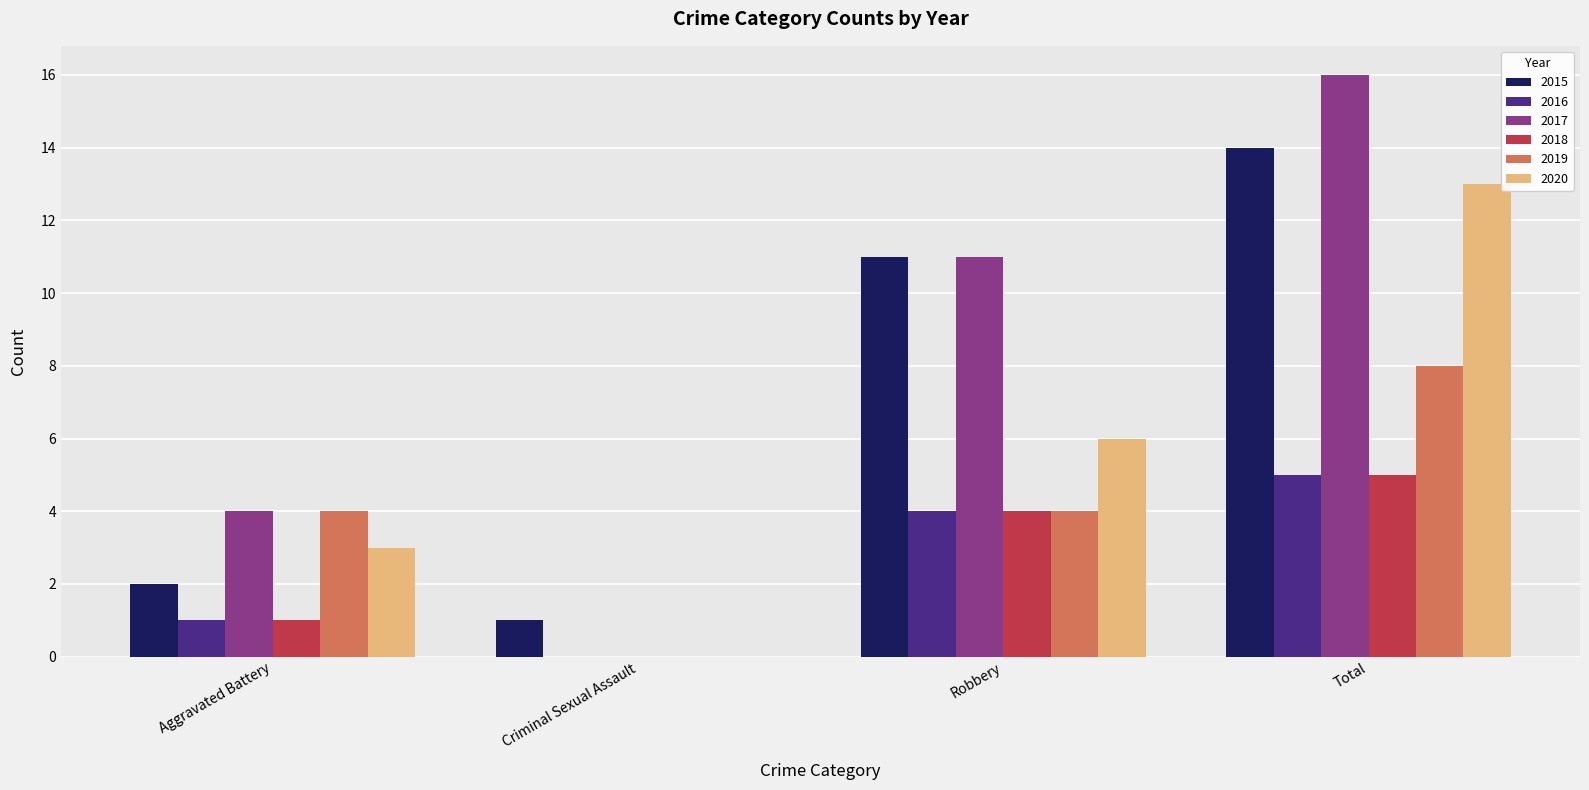

What is the sum of all 2016 values?

10